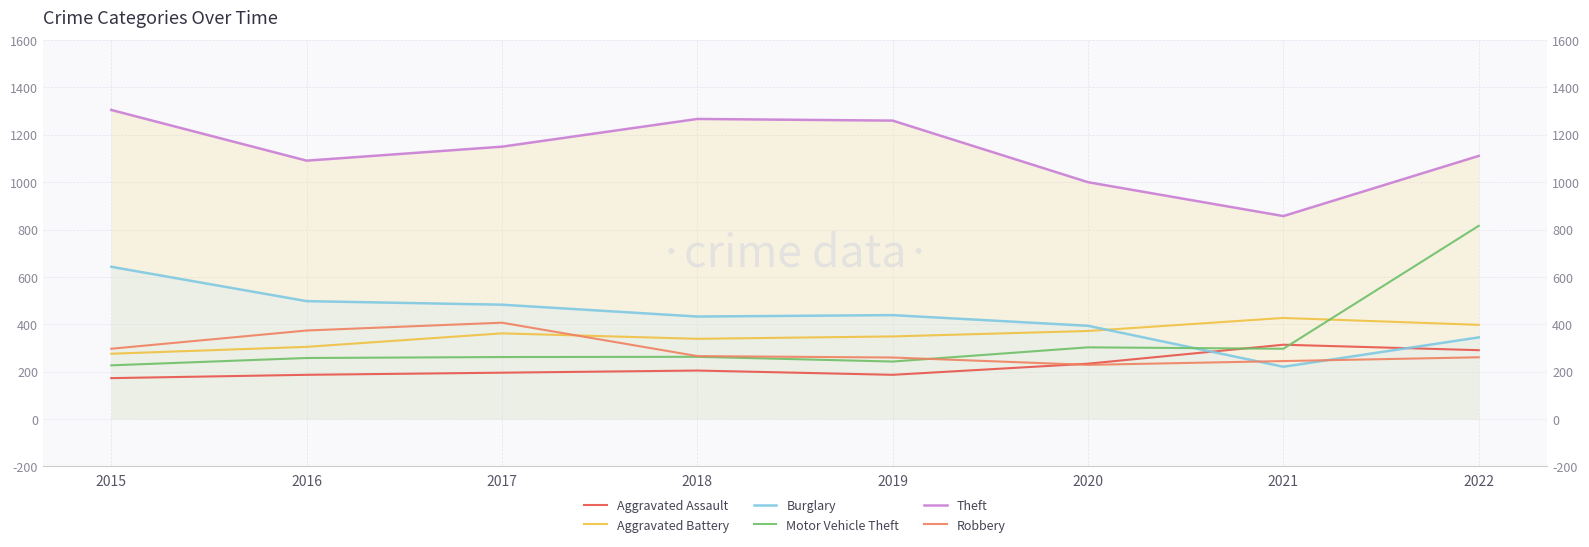

At which category is the sum across all series the highest?

2022